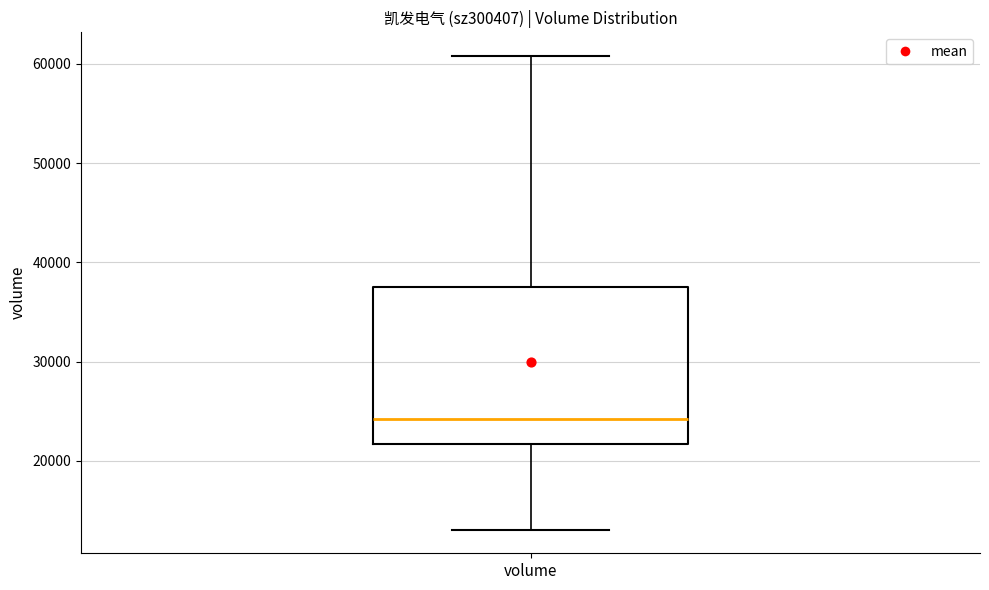

Read this box plot against the y-axis: the position of the median line, the range covered by the box, and the ends of both whiskers. The values are not printed on the chart, so give them approximately, as read against the axis.

median 24000, box 22000 to 38000, whiskers 13000 to 61000